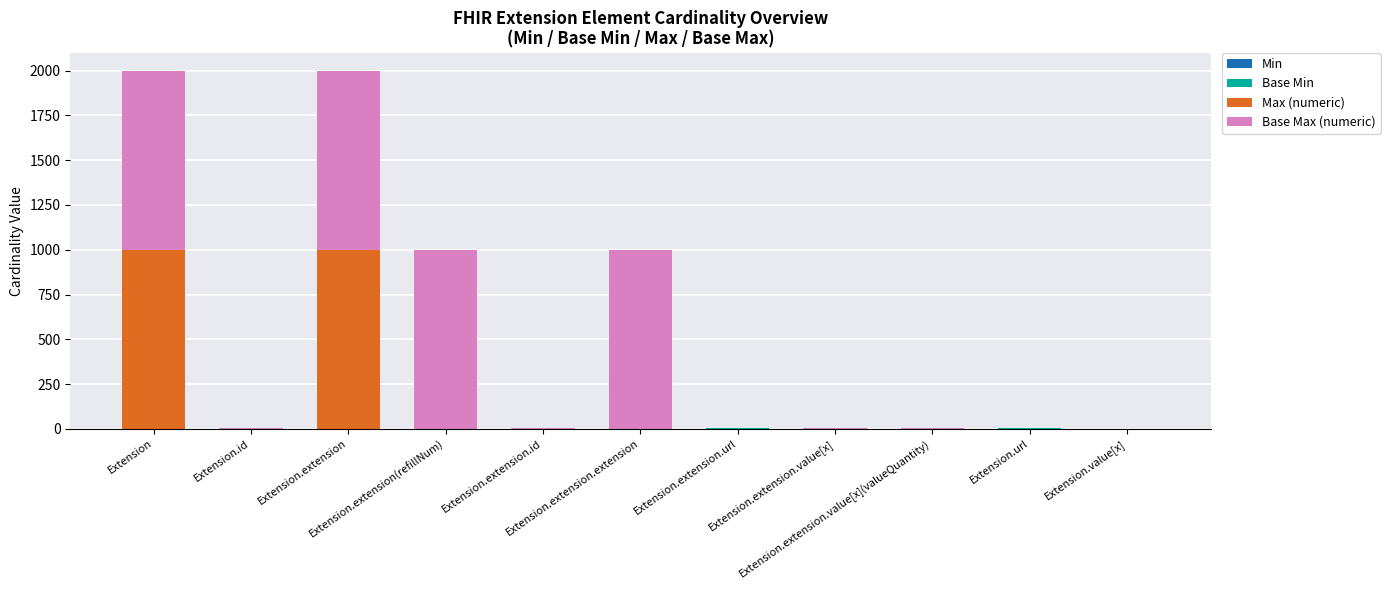

Count the number of data series in this chart.

4